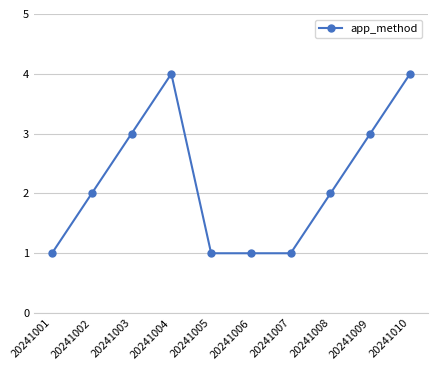

The value at 20241002 is 2. True or false?

True